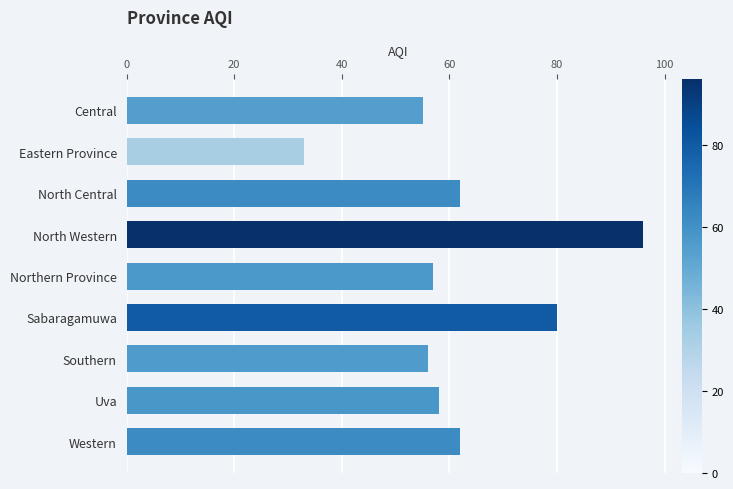

True or false: the data shows 57 at Northern Province.

True